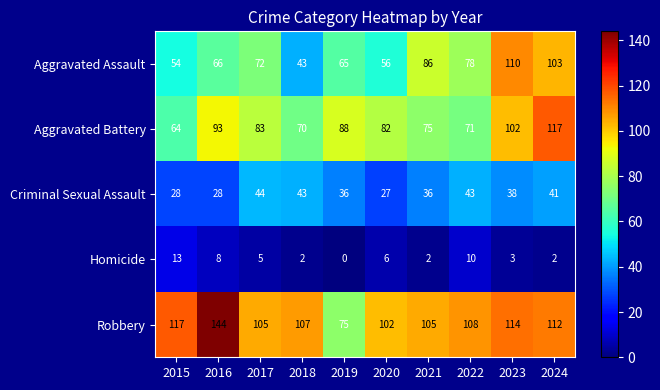

At which label is Aggravated Battery closest to 90?

2019